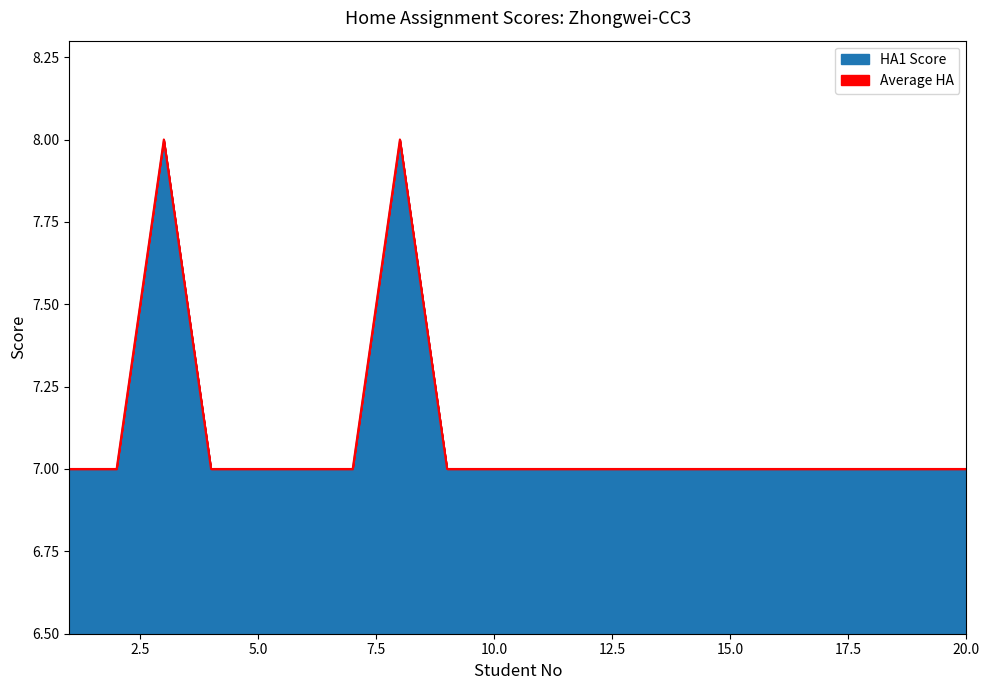

True or false: HA1 Score and Average HA cross at least once.

False